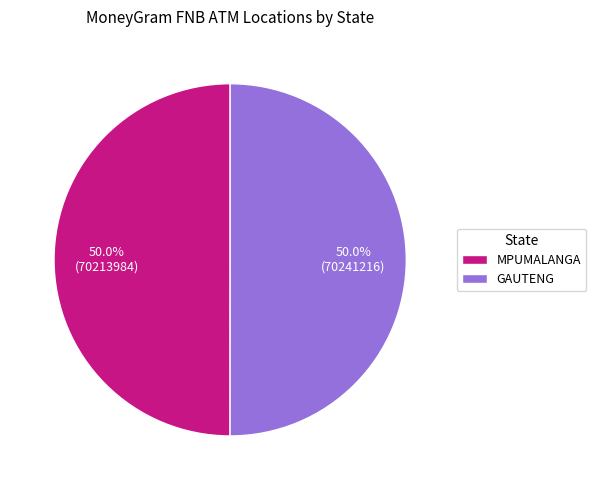

What percentage is NOT represented by GAUTENG?

50.0%